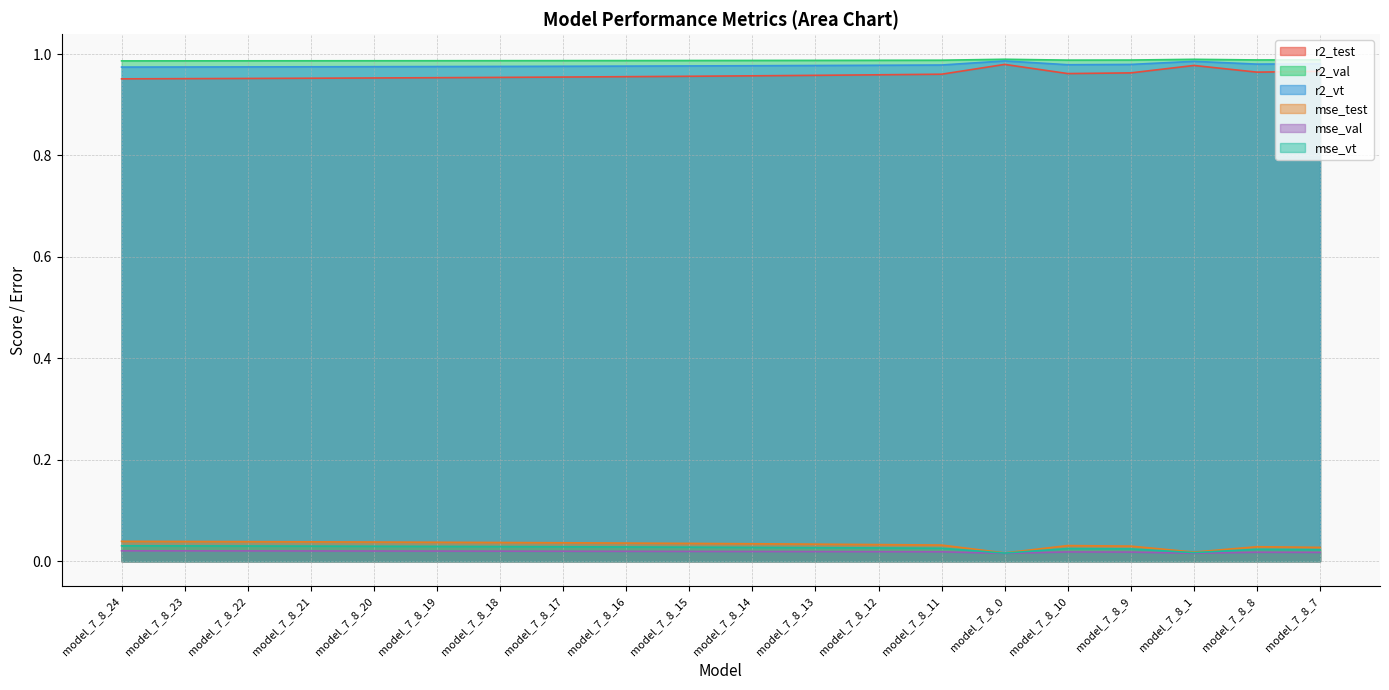

The value of mse_test at model_7_8_7 is 0.0. True or false?

True